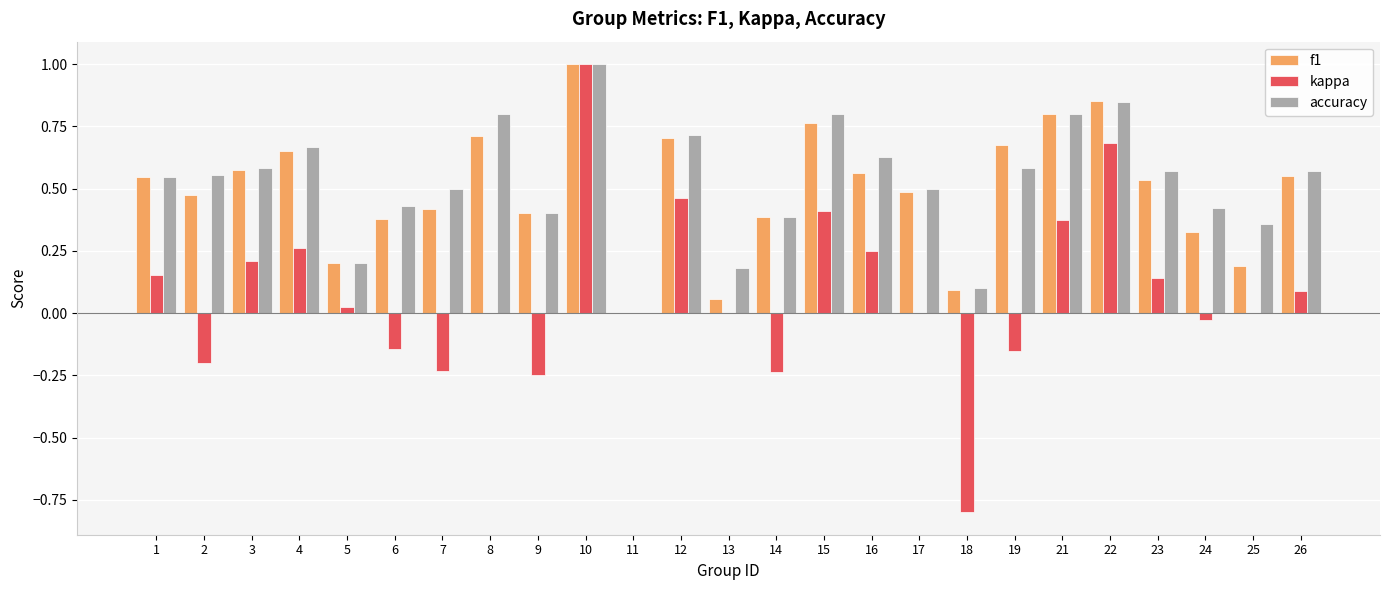

Which series has the largest range (max minus min)?

kappa